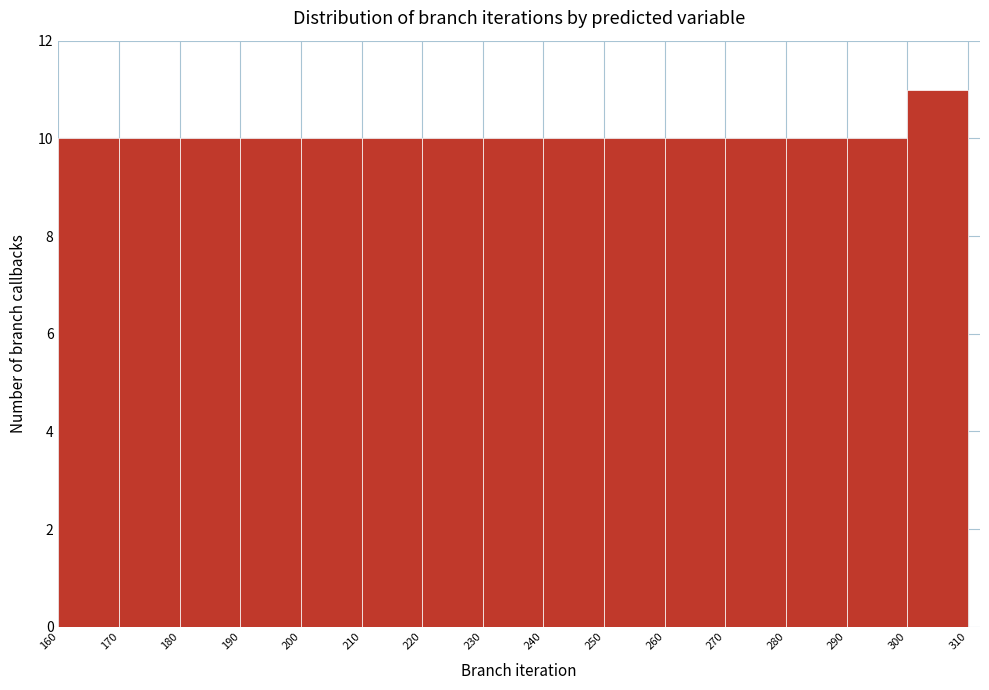

Over which range of the x-axis is the bar tallest?

300 to 310